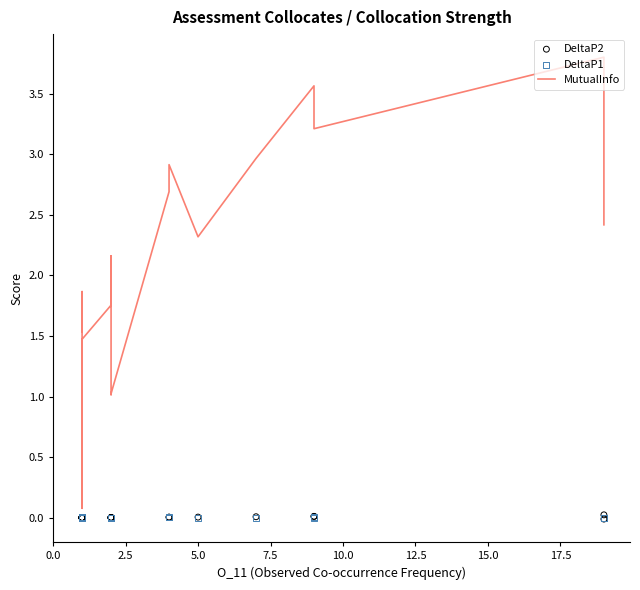

What are all the series names shown in the legend?

MutualInfo, DeltaP2, DeltaP1